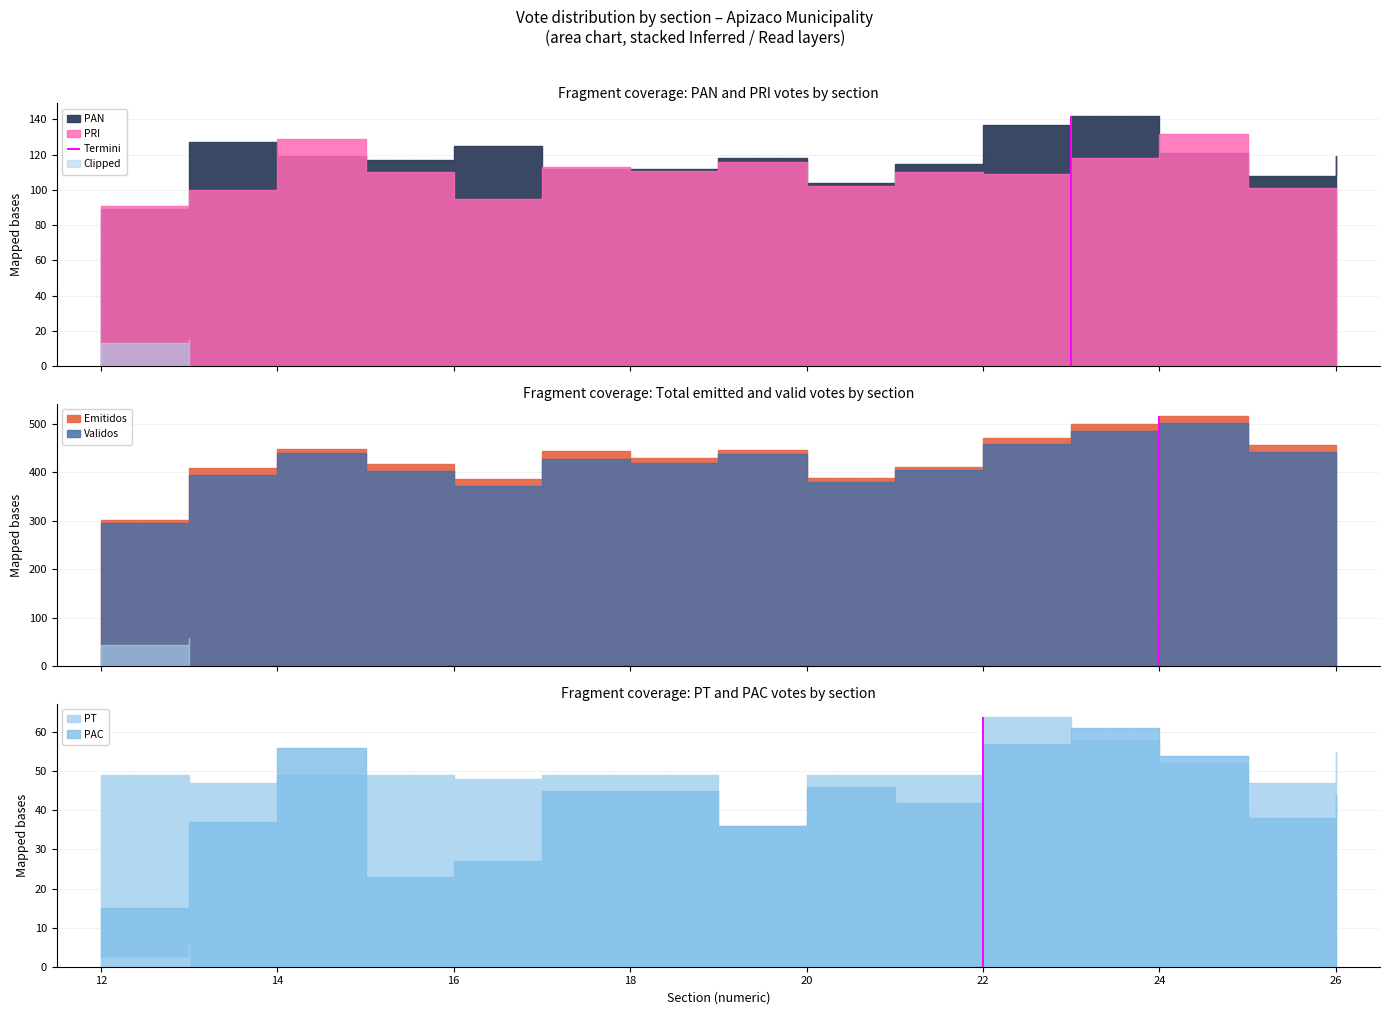

Between 23 and 26, which series saw the biggest shift?

Validos